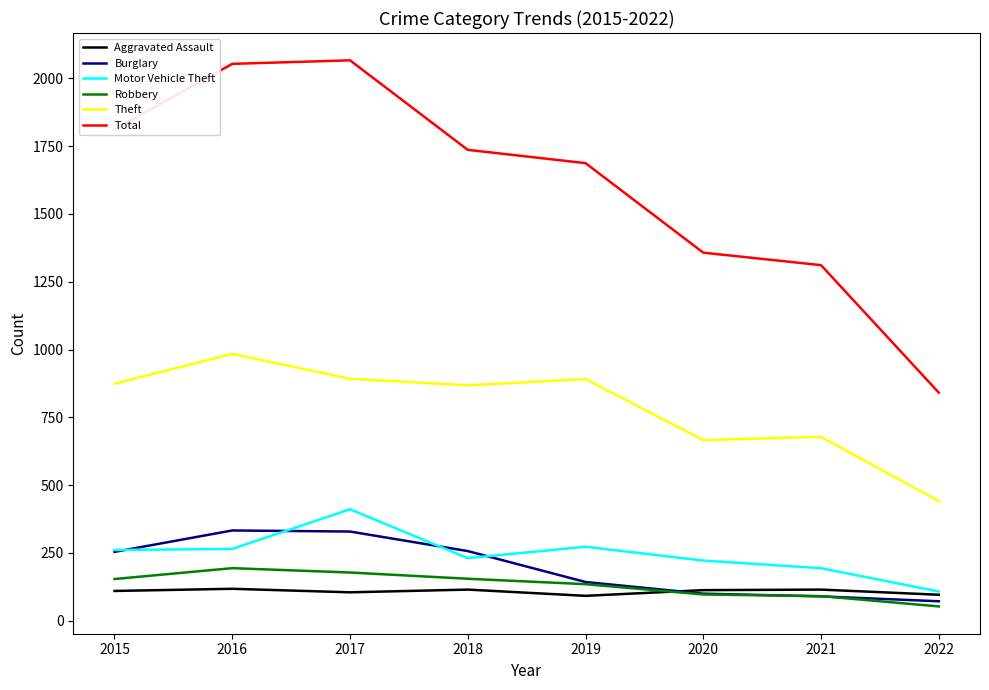

Which series has the widest spread of values?

Total